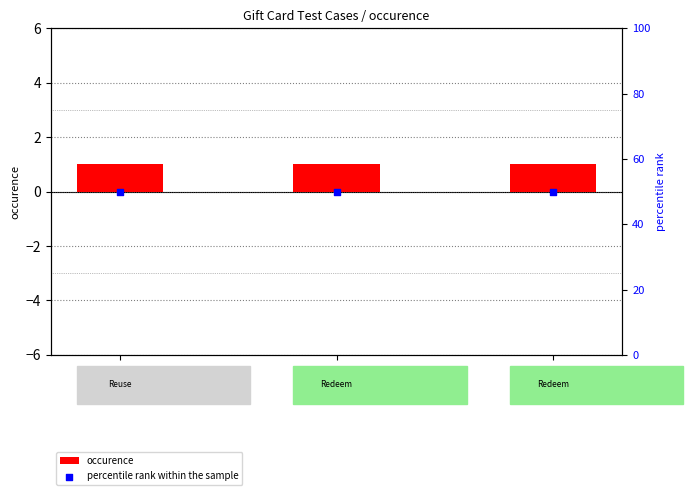

What are all the series names shown in the legend?

occurence, percentile rank within the sample